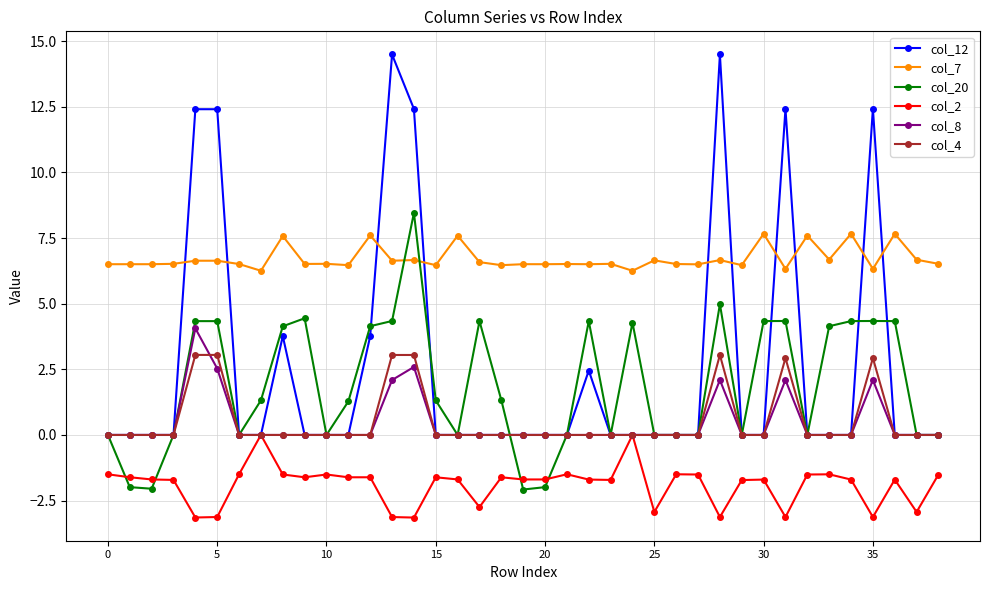

List the series in order of their peak value, lowest first.

col_2, col_4, col_8, col_7, col_20, col_12